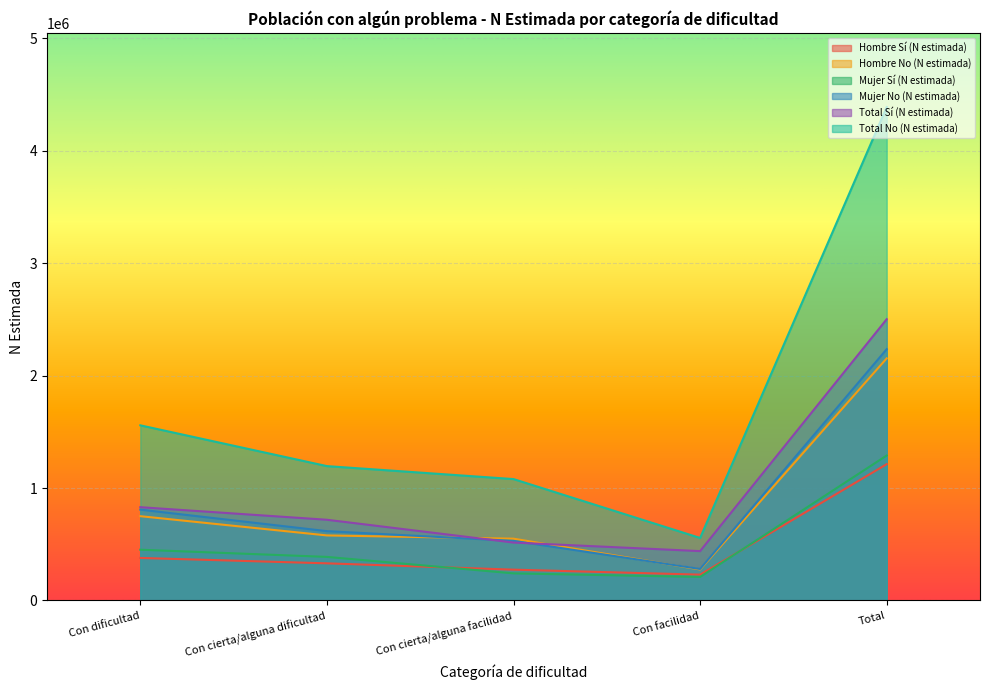

What is the sum of all Hombre No (N estimada) values?

4307195